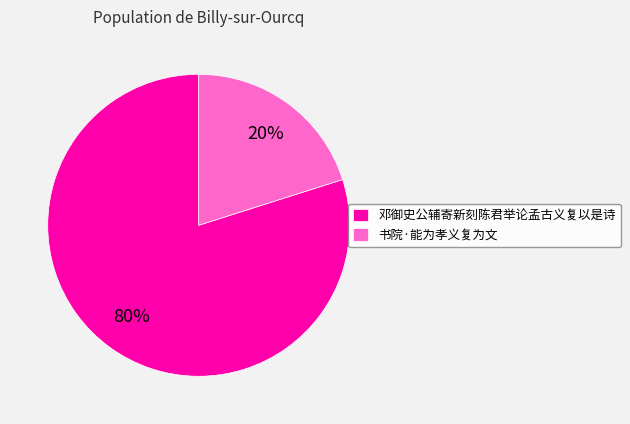

What percentage is the 书院·能为孝义复为文 slice, to the nearest percent?

20%